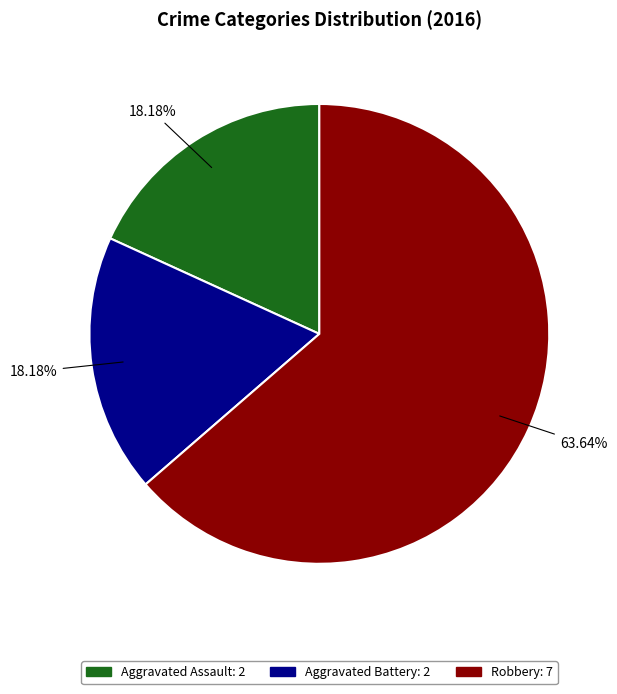

Combined, do Aggravated Assault: 2 and Robbery: 7 account for over 50%?

Yes